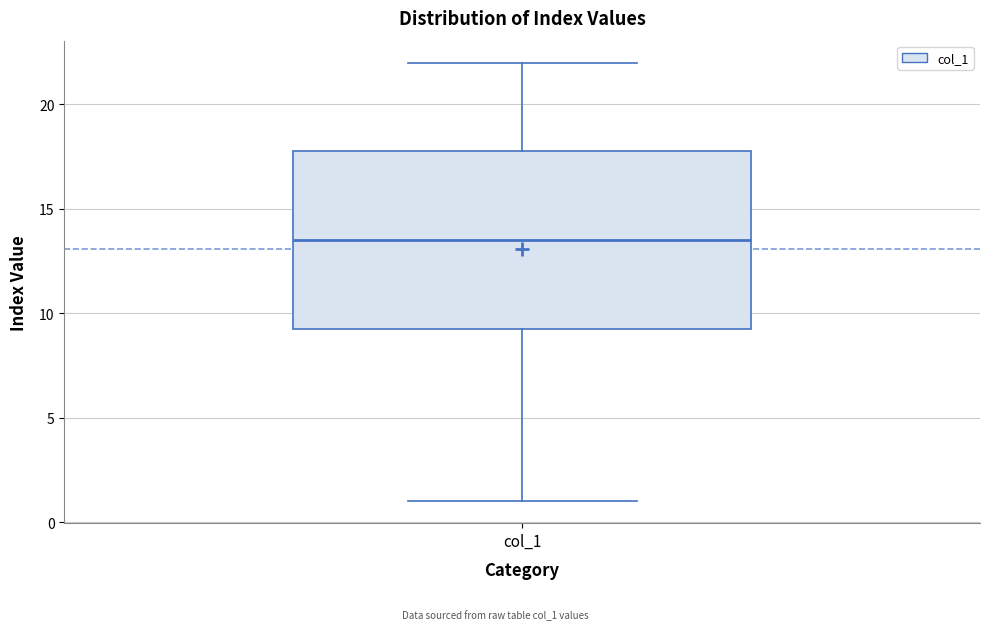

Transcribe this box plot: give where the median line is, the range the box spans, and where the two whiskers end, as read against the y-axis. The values are not printed on the chart, so give them approximately, as read against the axis.

median 13.5, box 9.5 to 18.0, whiskers 1.0 to 22.0